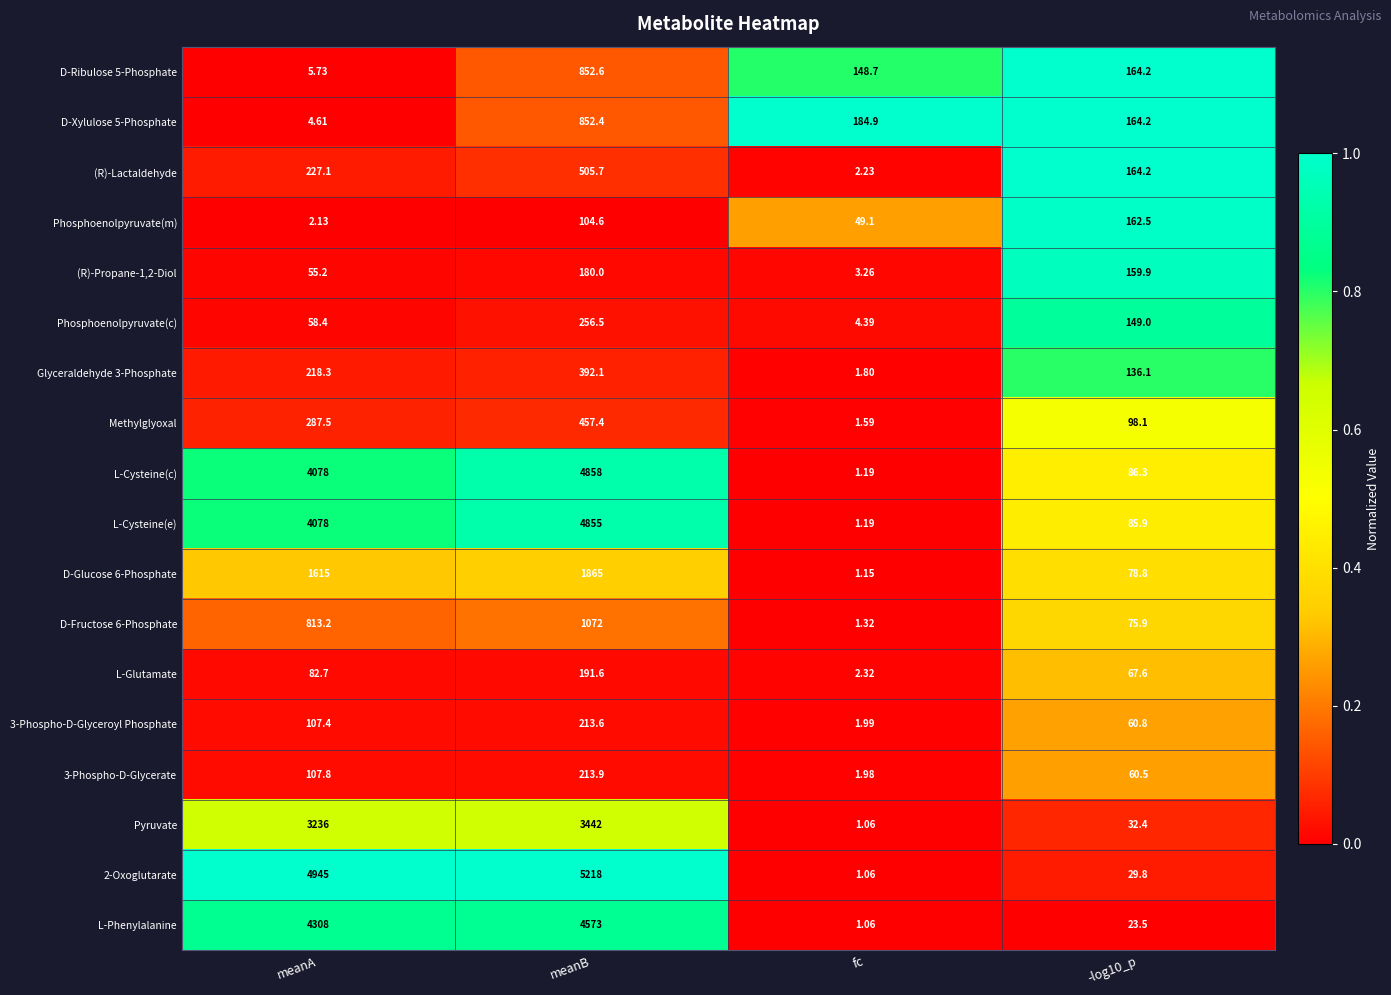

Which series has the largest total across all categories?

2-Oxoglutarate